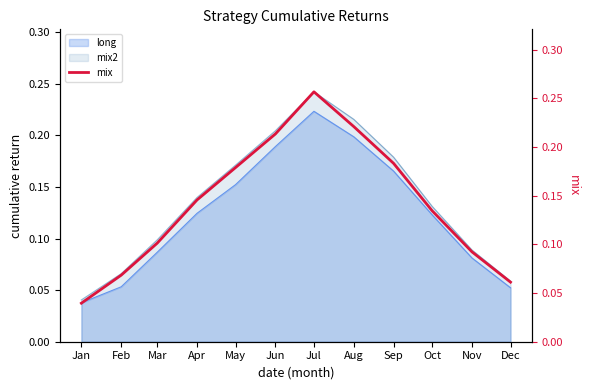

Reading right to left, extract all data points from this chart.

Dec=0.1	Nov=0.1	Oct=0.1	Sep=0.2	Aug=0.2	Jul=0.3	Jun=0.2	May=0.2	Apr=0.1	Mar=0.1	Feb=0.1	Jan=0.0